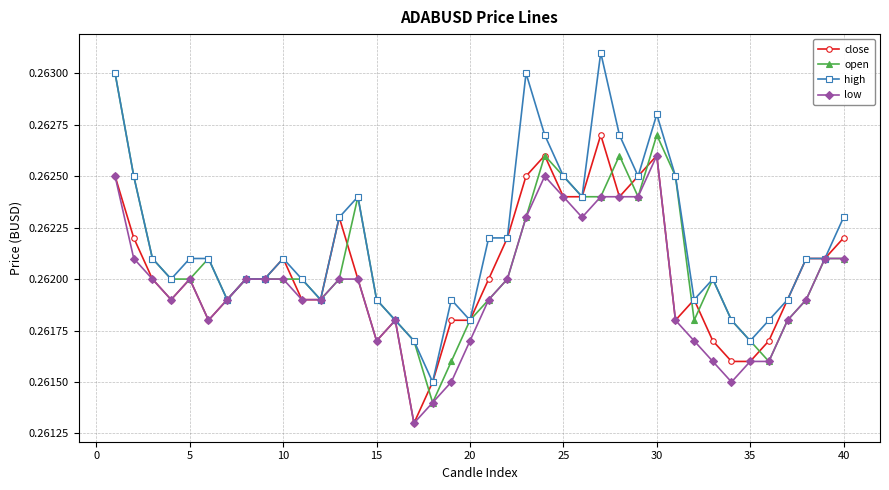

How many open values are between 0 and 1?

40